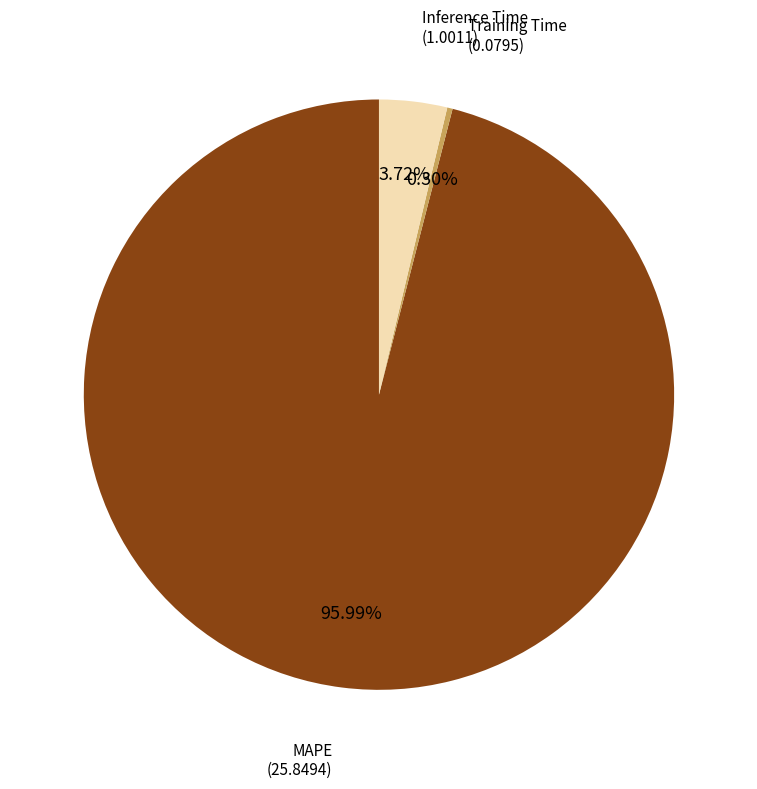

Does any single category account for the majority?

Yes